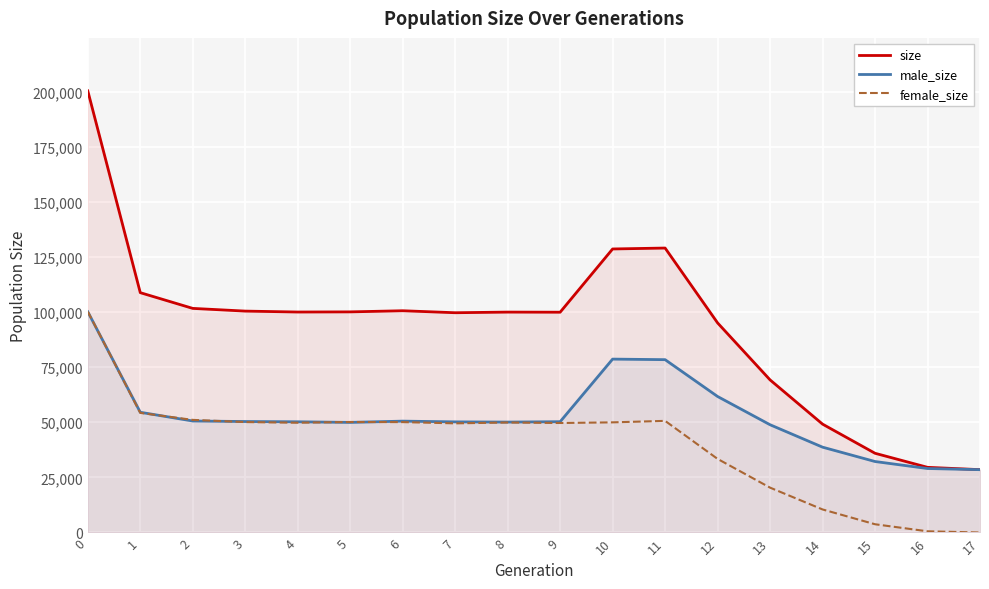

Is it true that male_size equals 17569 at 4?

False